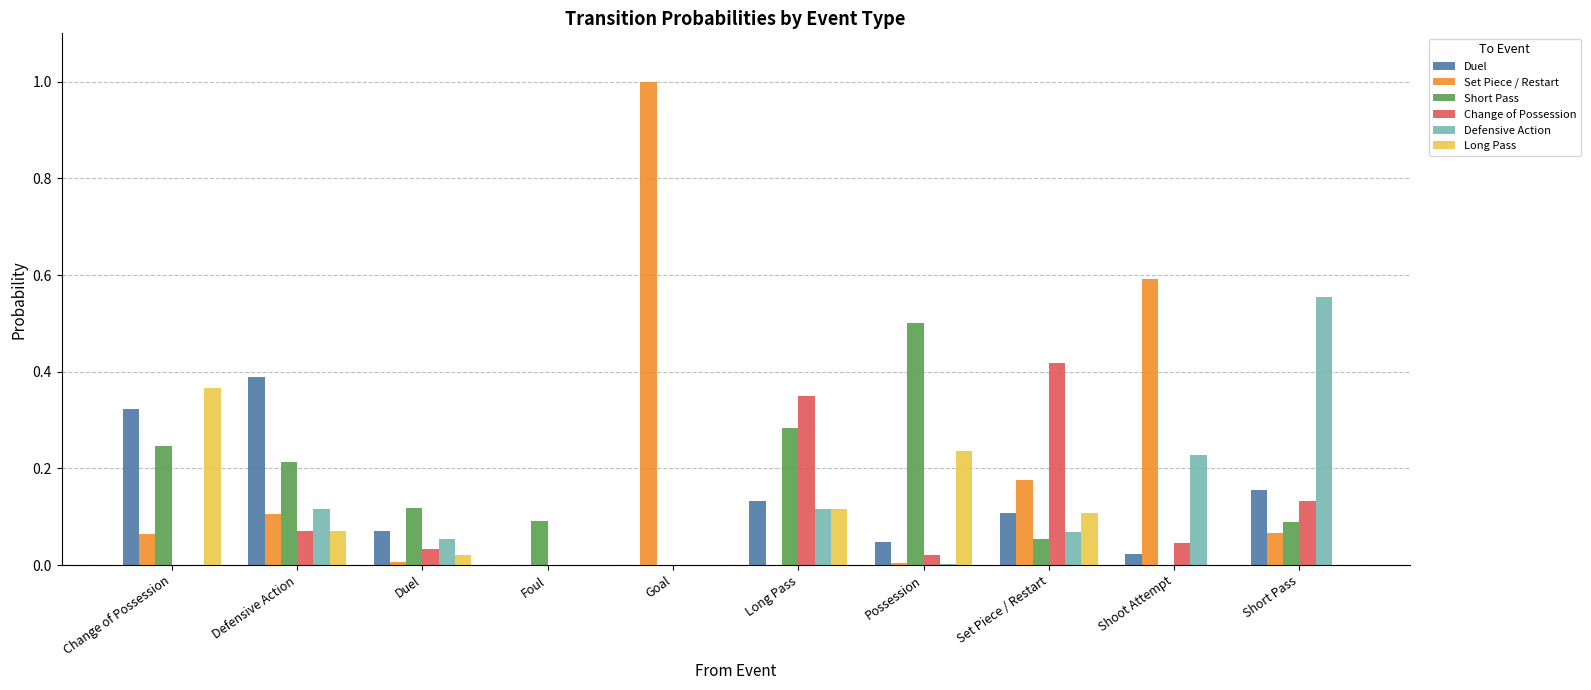

Which series changed the most between Defensive Action and Foul?

Duel